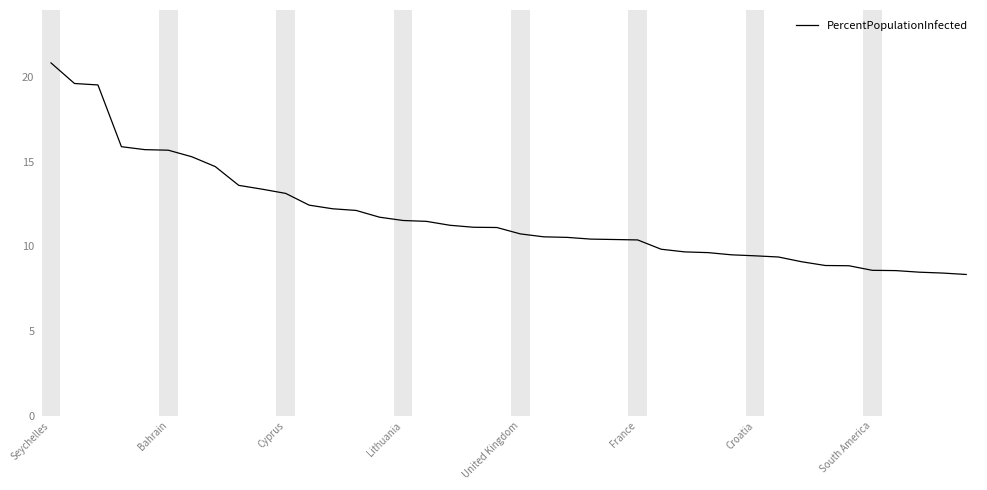

What is the difference between the second highest and second lowest values?

11.2